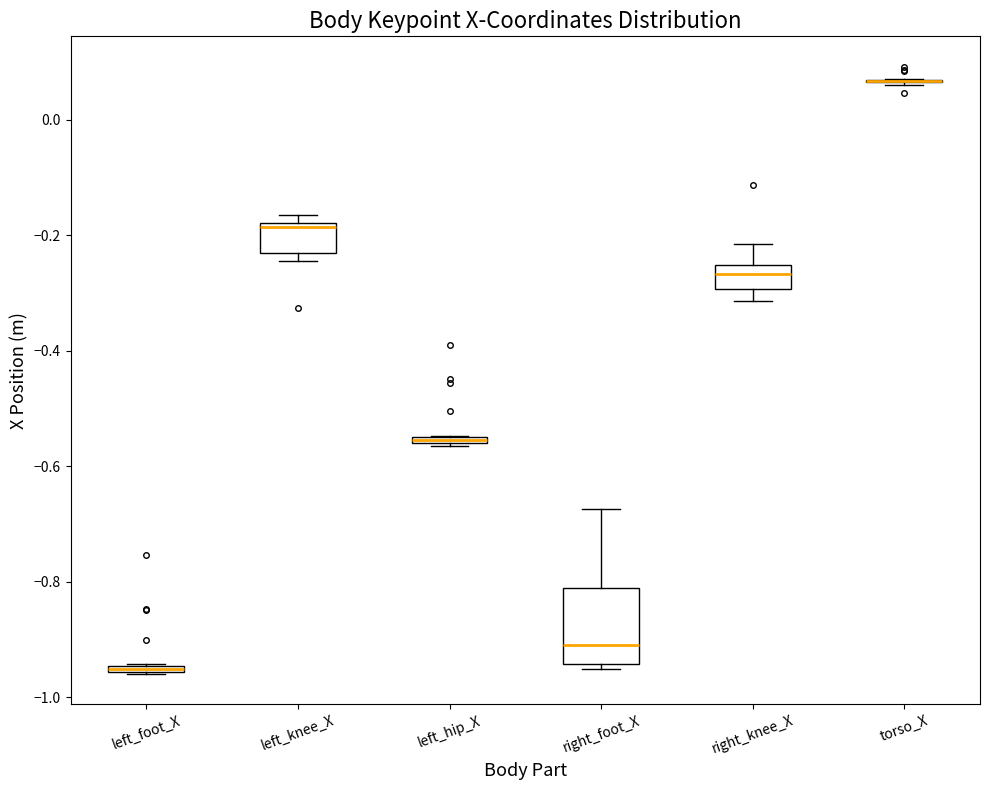

Which box is the tallest, from its lower edge to its upper edge?

right_foot_X